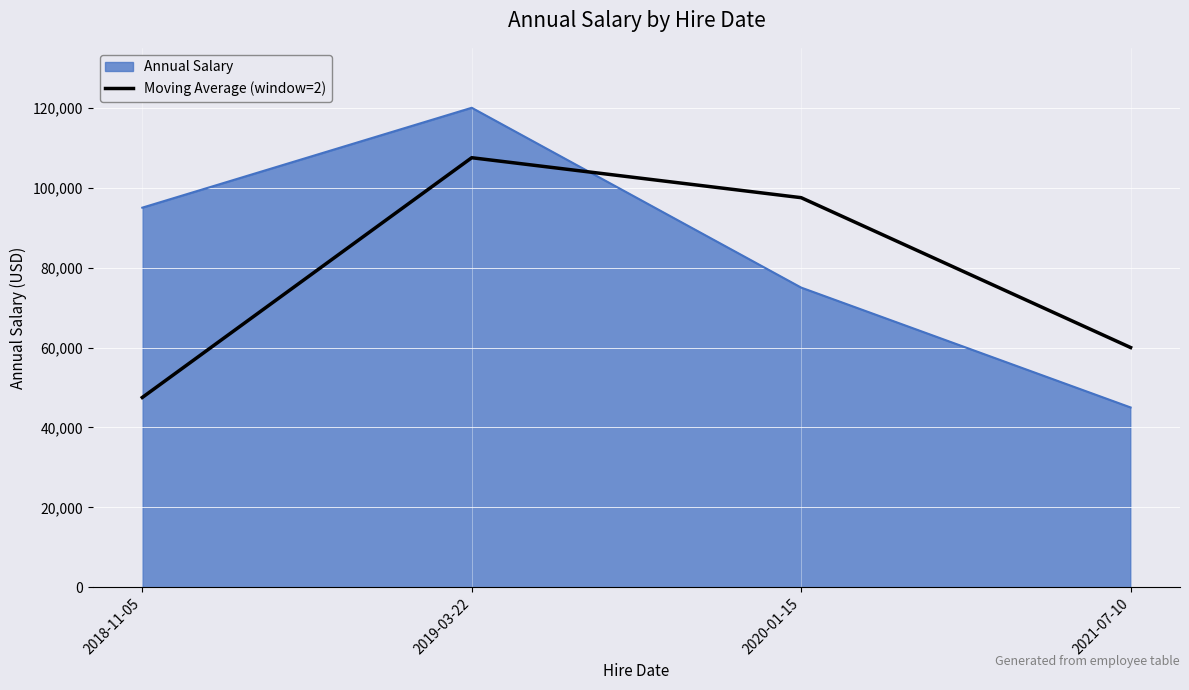

Reading left to right, list all the values displayed in this chart.

Annual Salary: 95000	120000	75000	45000
Moving Average (window=2): 47500	107500	97500	60000